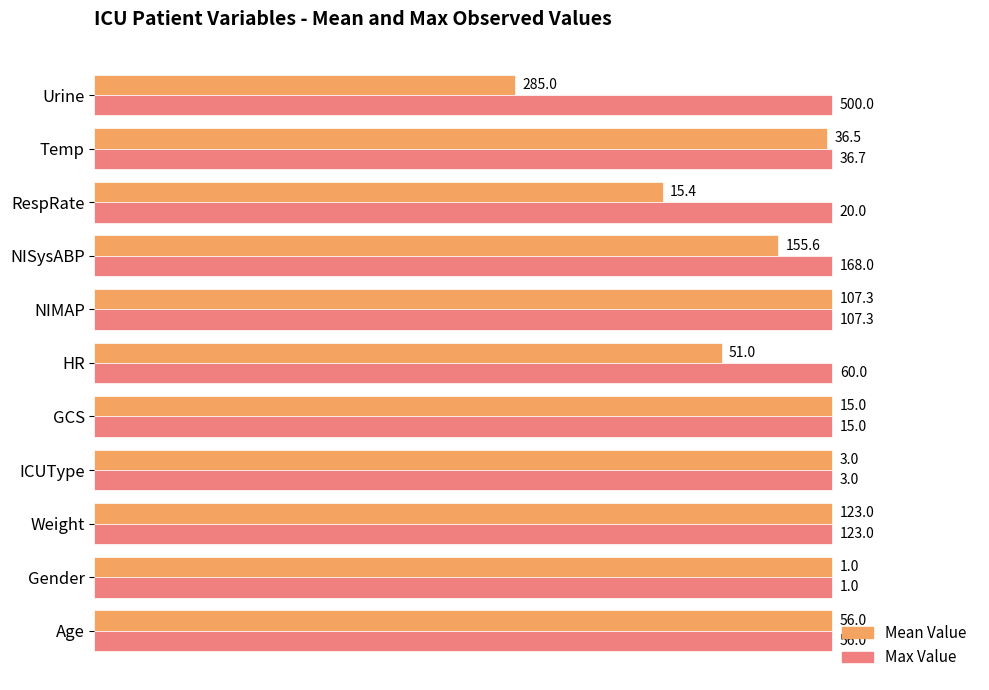

What are all the series names shown in the legend?

Mean Value, Max Value